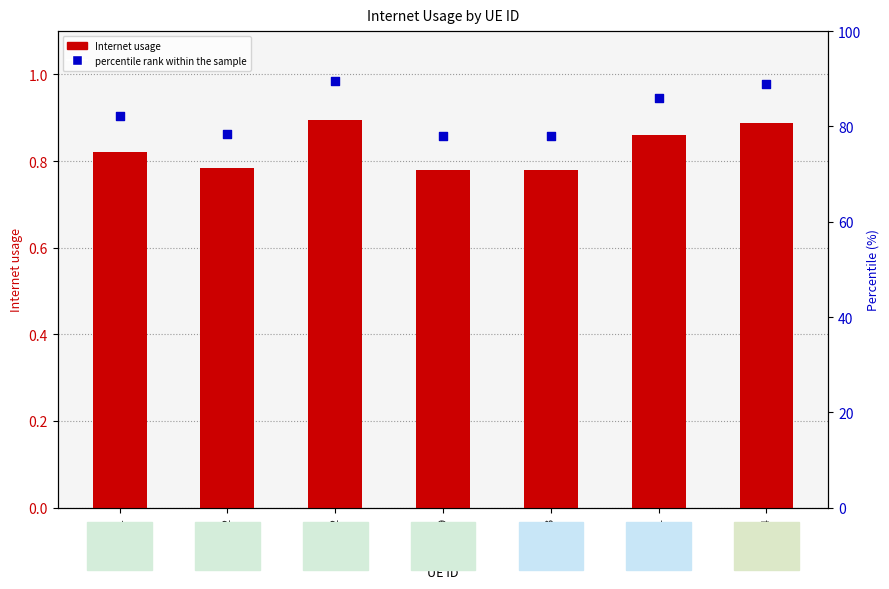

What are all the series names shown in the legend?

Internet usage, percentile rank within the sample